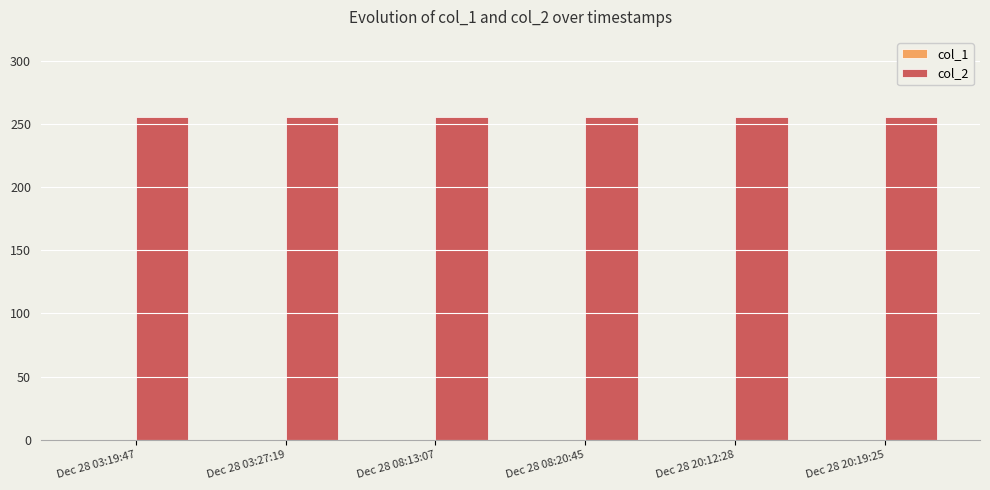

At how many categories does at least one series exceed 31?

6